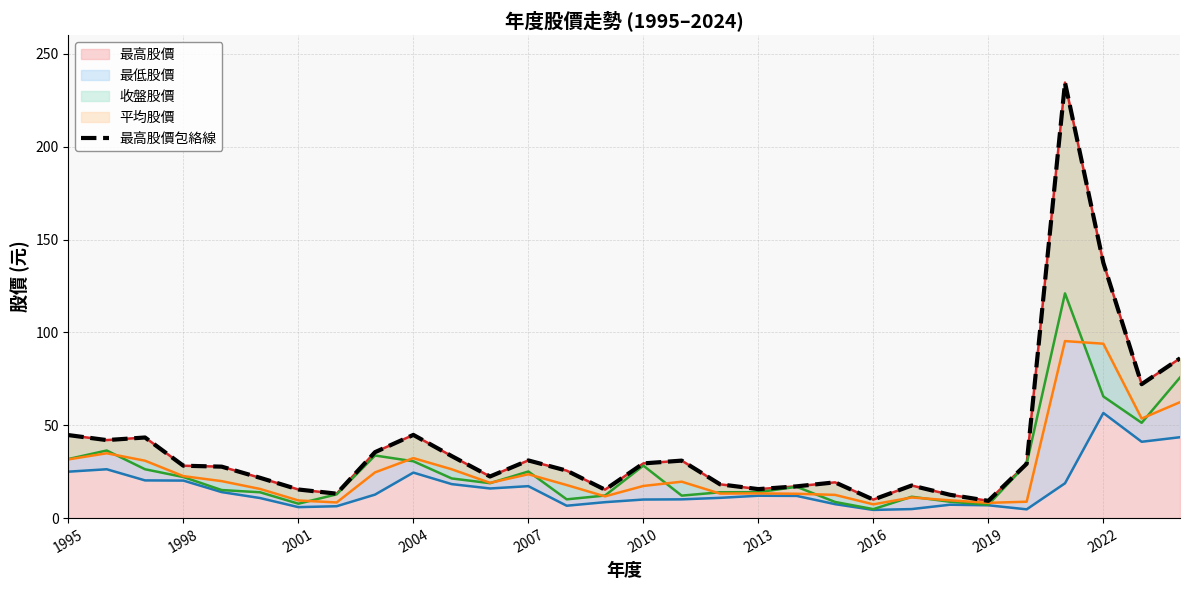

True or false: 最高股價 has a value of 24.2 at 2013.

False